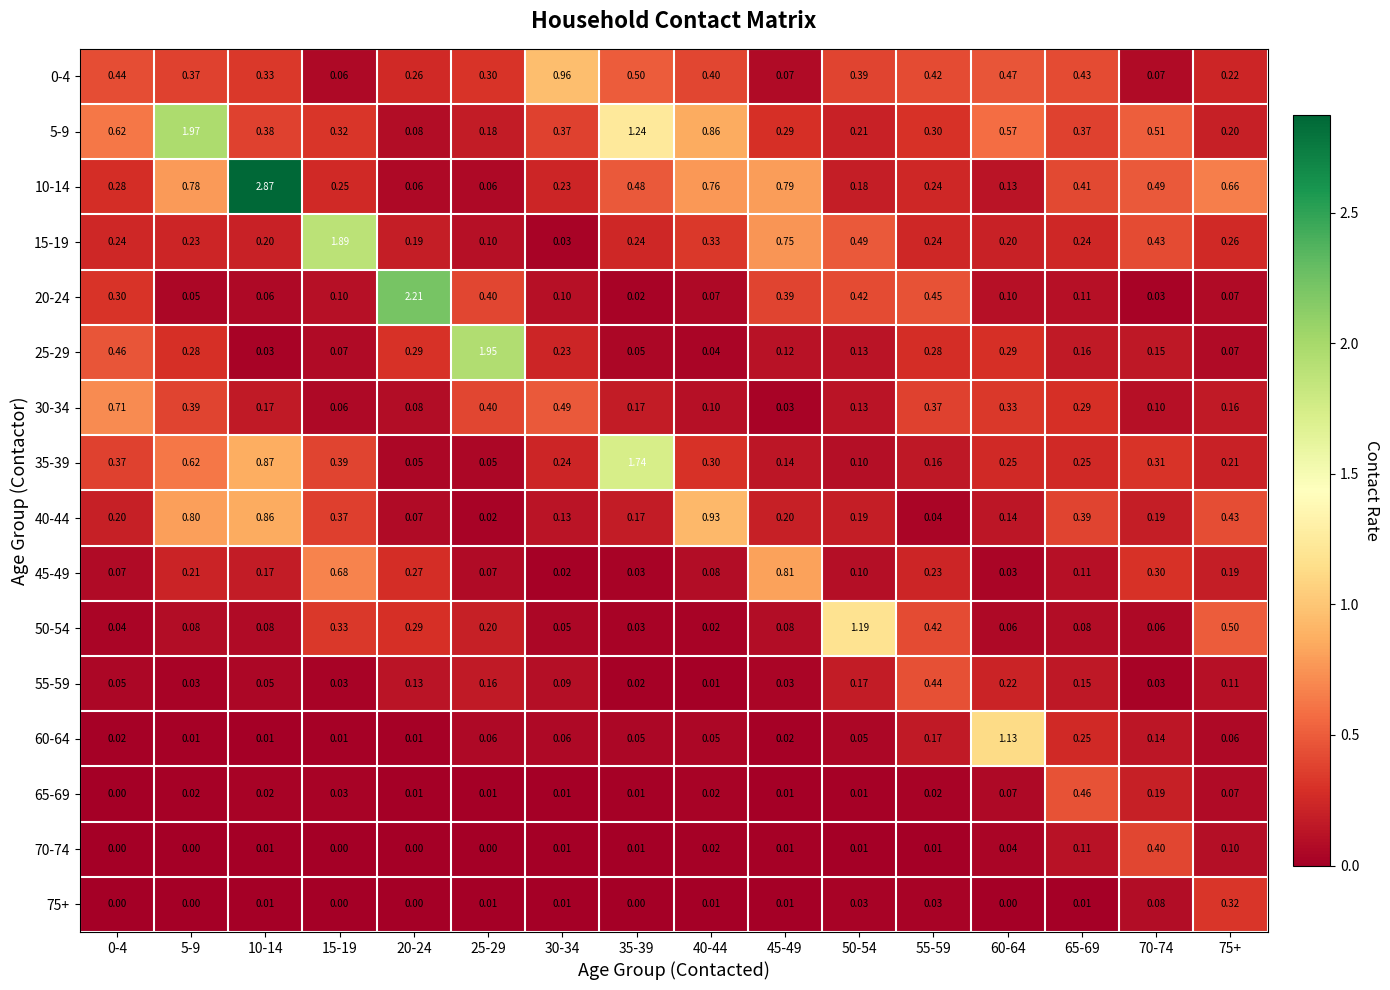

Is the value of 40-44 at 10-14 greater than the value of 0-4 at 65-69?

Yes